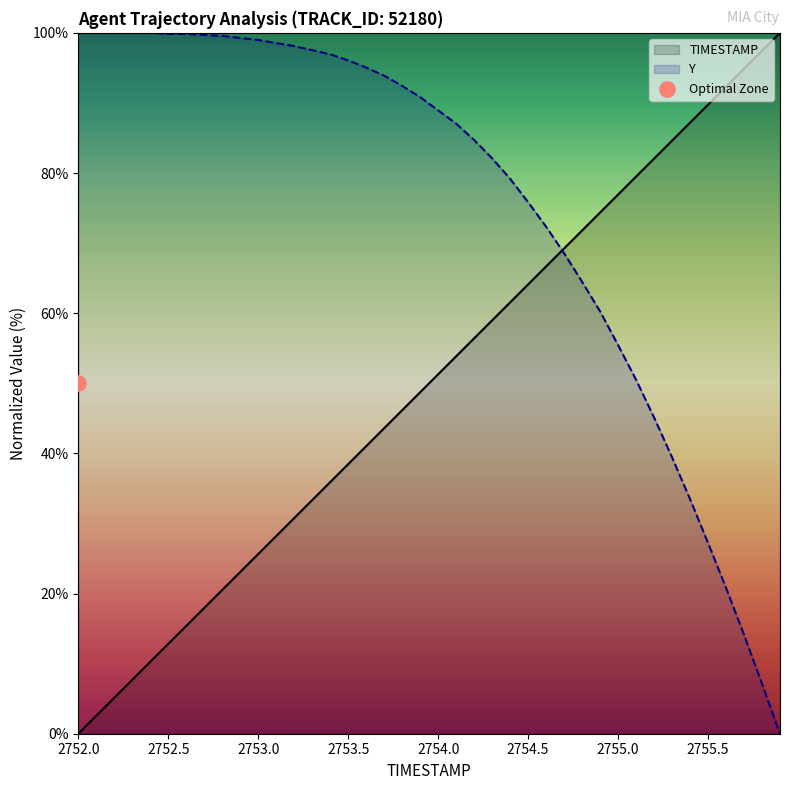

Which series contains the highest Y value?

TIMESTAMP